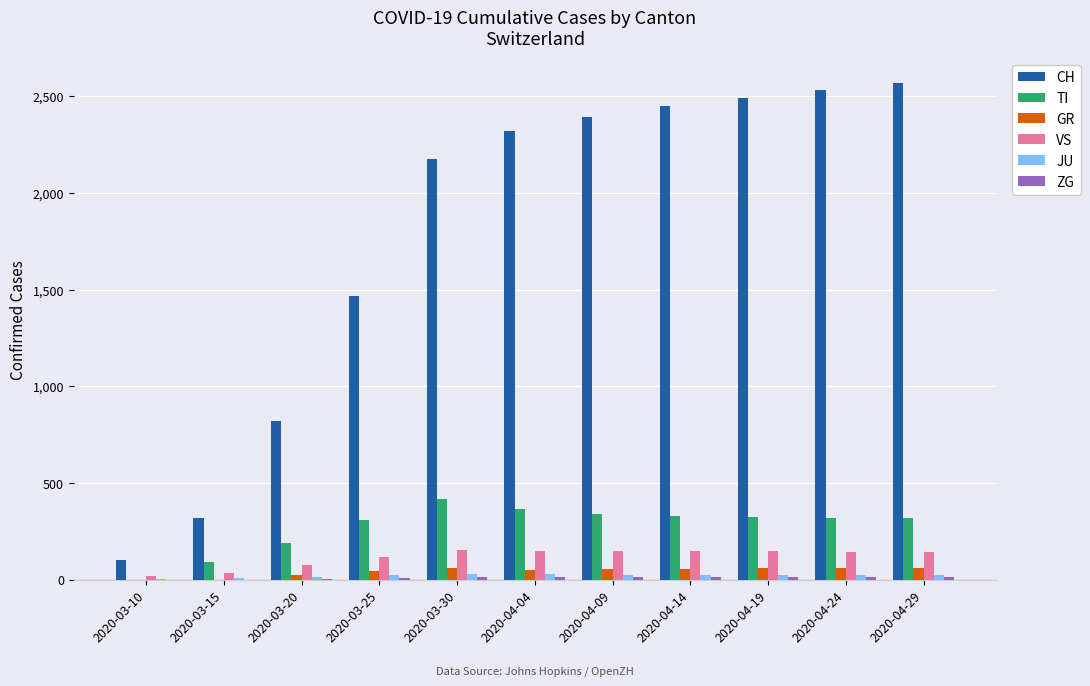

Which category has the highest value across all series?

2020-04-29